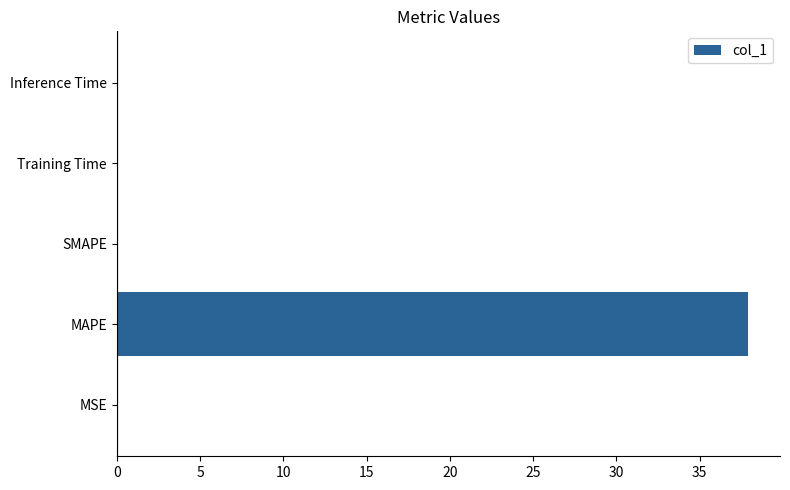

How many series are shown in this chart?

1